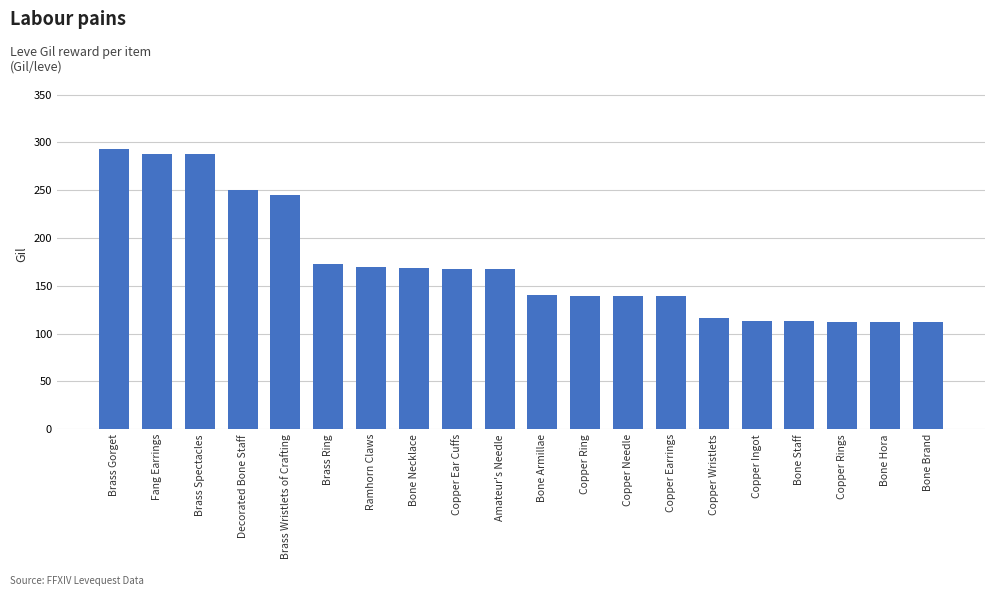

What is the change in value from Bone Armillae to Bone Staff?

-27